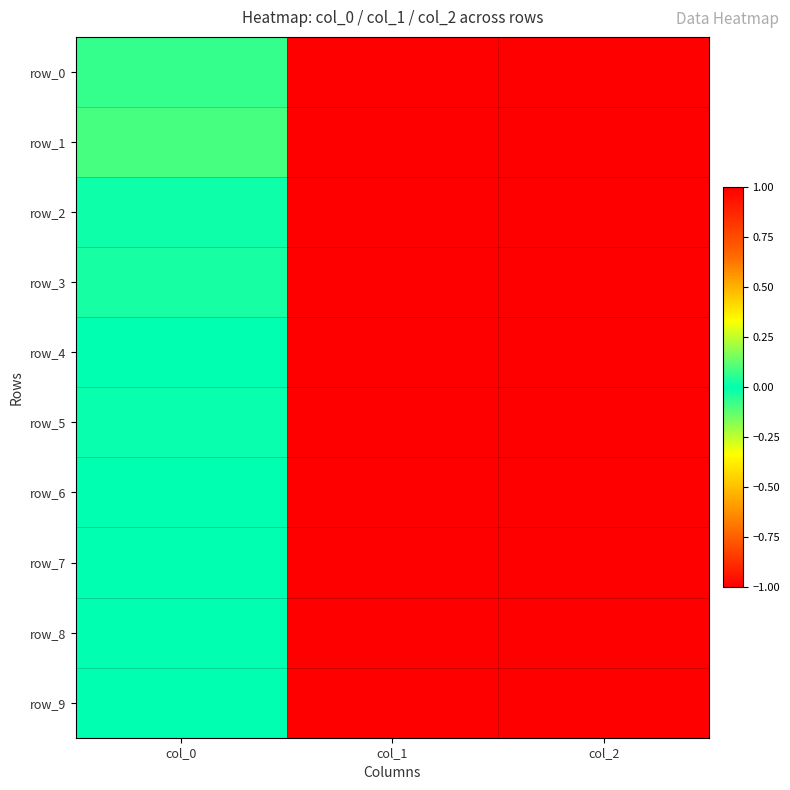

What value does the row_3 series have at col_2?

1.0